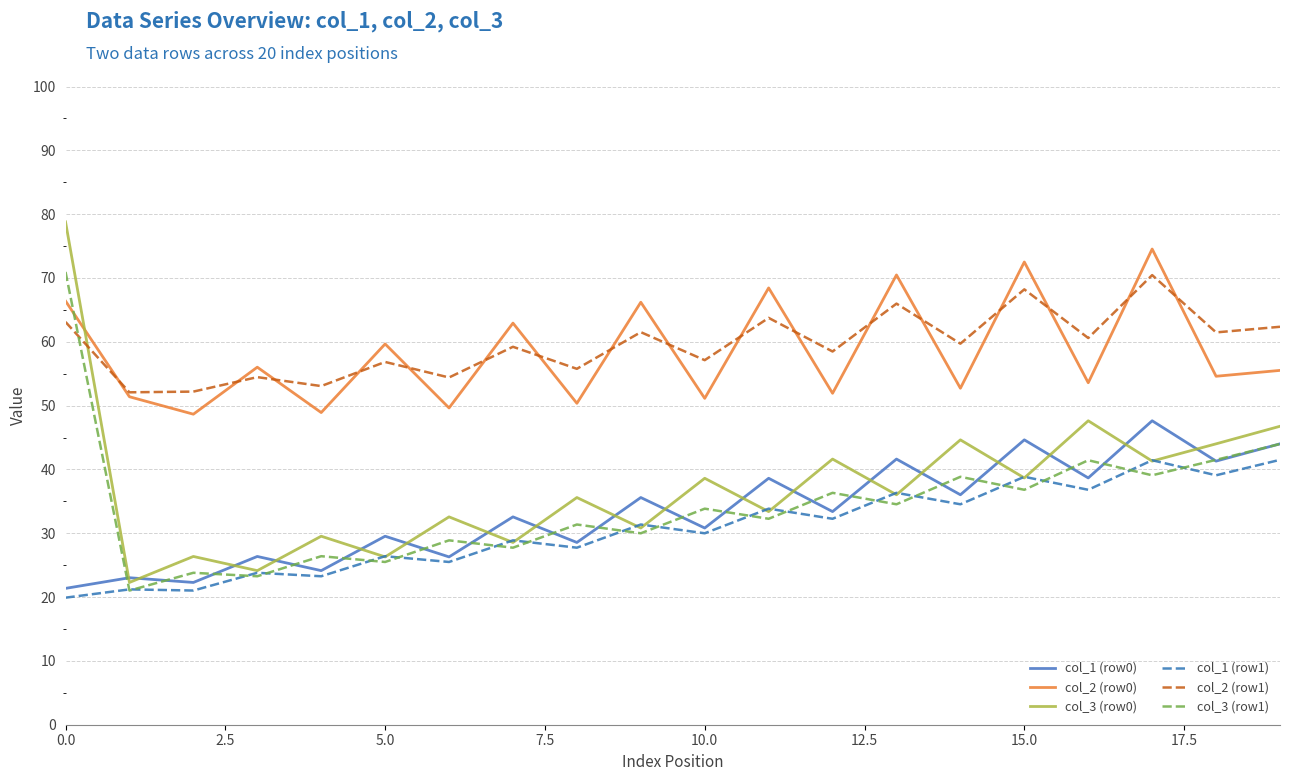

What is the highest value of the col_1 (row0) series?

47.6